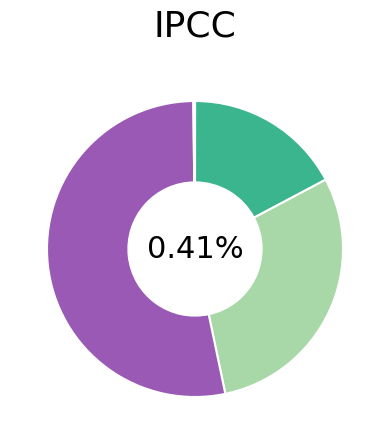

What is the smallest slice in the pie chart?

MSE